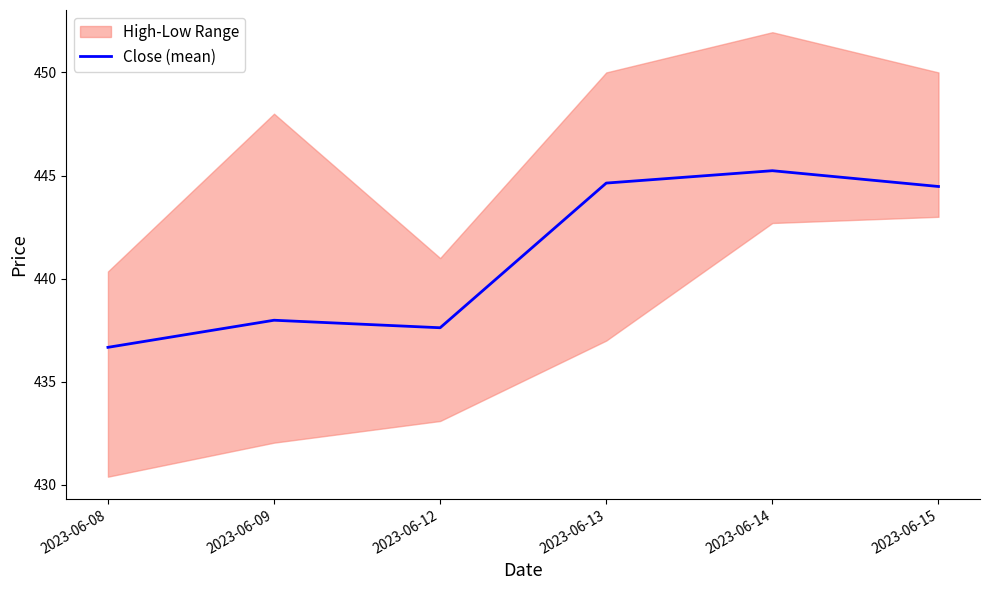

At which category does the data reach its first local valley?

2023-06-12